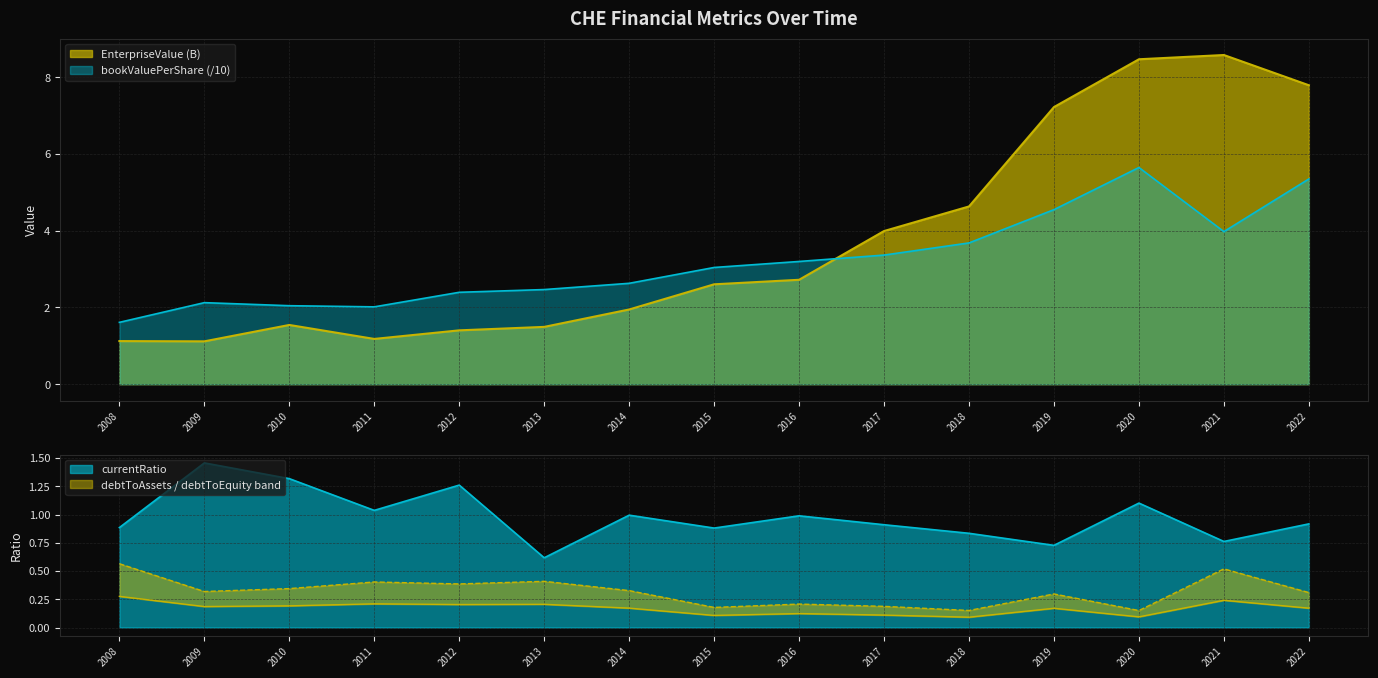

After their last crossing, which series has the higher values: currentRatio or EnterpriseValue?

EnterpriseValue